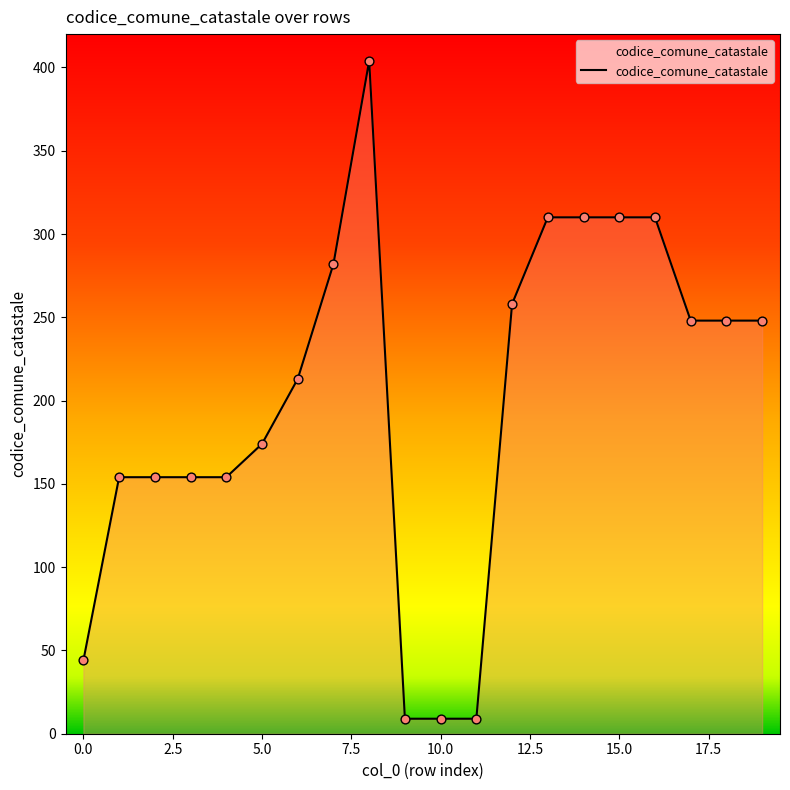

What is the difference between the maximum and minimum values?

395